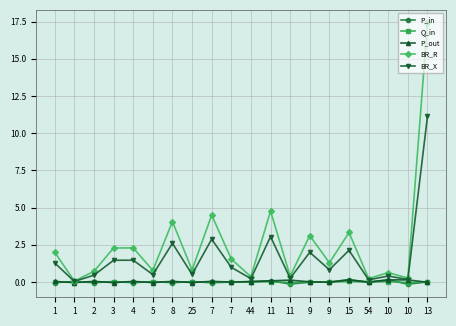

How many interior local valleys does the P_out series have?

7